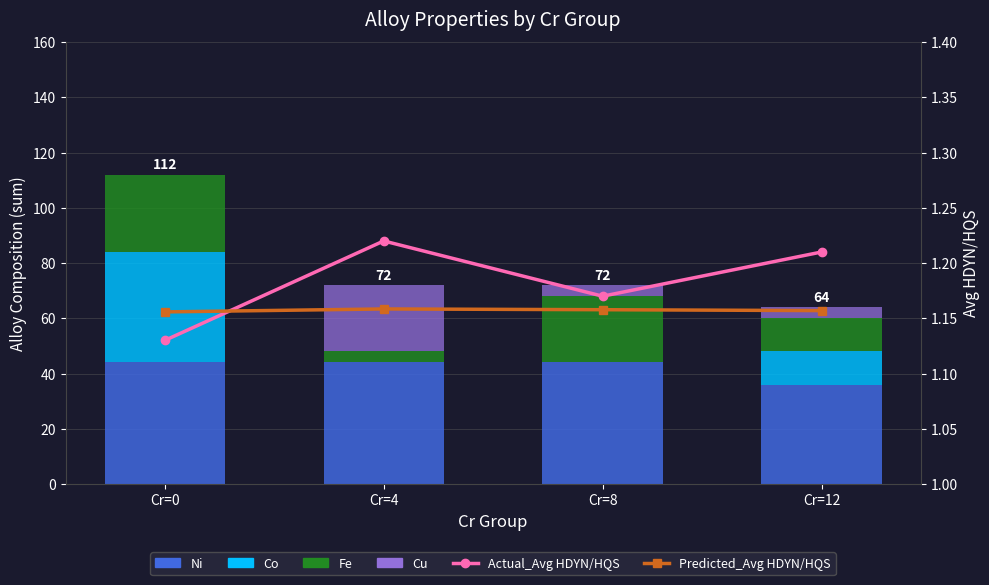

What are all the series names shown in the legend?

Ni, Co, Fe, Cu, Actual_Avg HDYN/HQS, Predicted_Avg HDYN/HQS